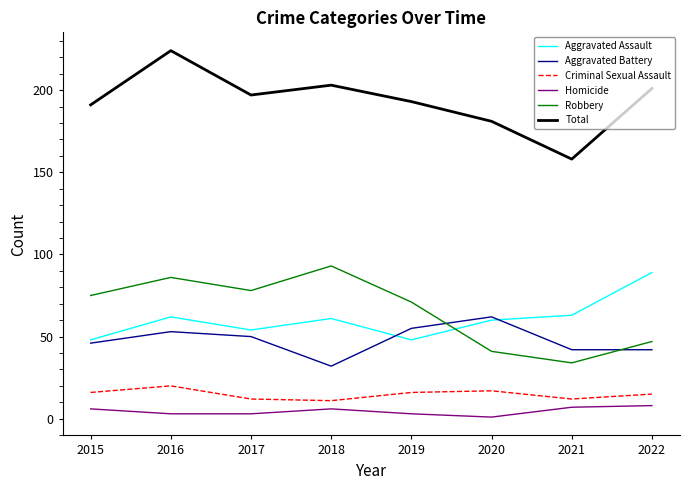

At which label does Robbery reach its minimum?

2021